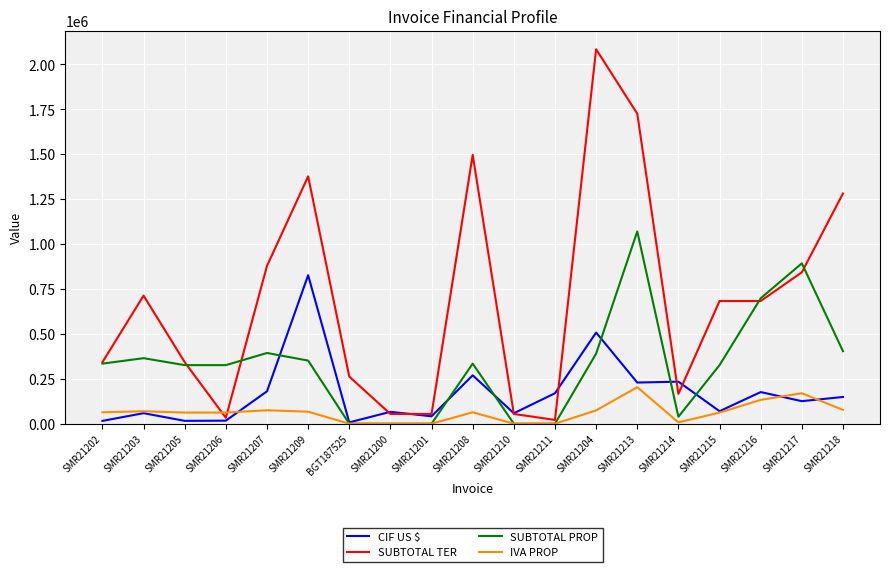

Does the chart have visible grid lines?

Yes